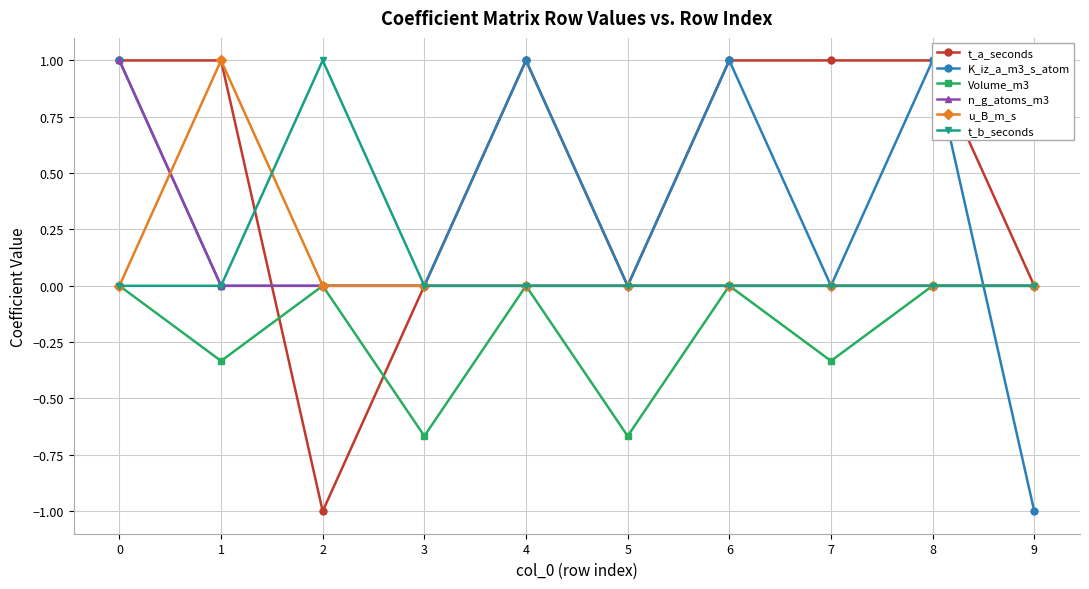

Reading left to right, list all the values displayed in this chart.

t_a_seconds: 1.0	1.0	-1.0	0.0	1.0	0.0	1.0	1.0	1.0	0.0
K_iz_a_m3_s_atom: 1.0	0.0	0.0	0.0	1.0	0.0	1.0	0.0	1.0	-1.0
Volume_m3: 0.0	-0.3	0.0	-0.7	0.0	-0.7	0.0	-0.3	0.0	0.0
n_g_atoms_m3: 1.0	0.0	0.0	0.0	0.0	0.0	0.0	0.0	0.0	0.0
u_B_m_s: 0.0	1.0	0.0	0.0	0.0	0.0	0.0	0.0	0.0	0.0
t_b_seconds: 0.0	0.0	1.0	0.0	0.0	0.0	0.0	0.0	0.0	0.0